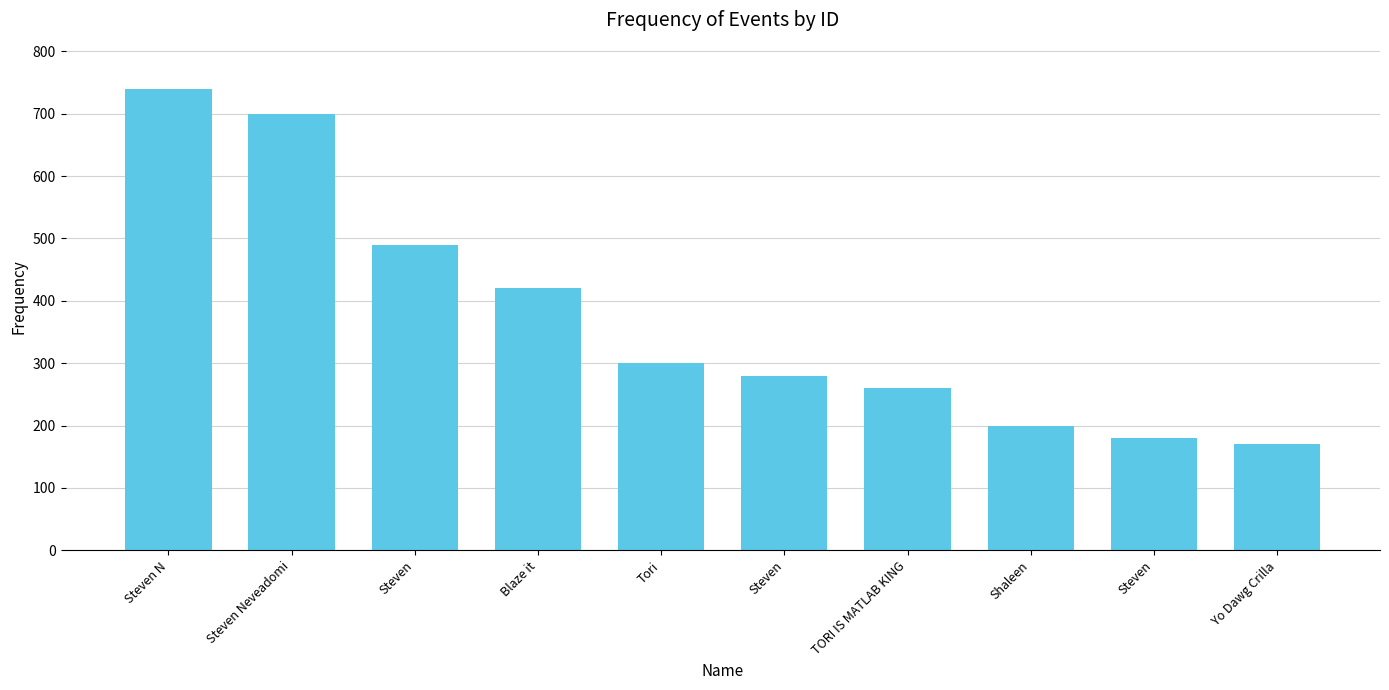

What is the label of the 9th bar from the right?

Steven Neveadomi